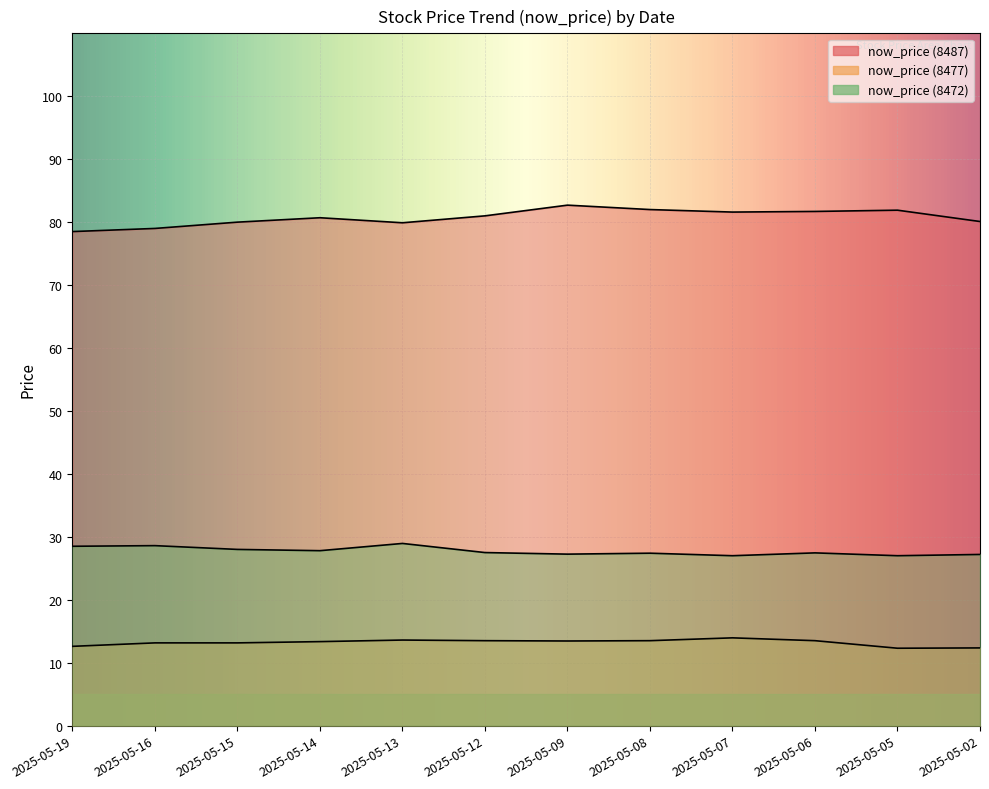

Which series has the largest total across all categories?

now_price (8487)